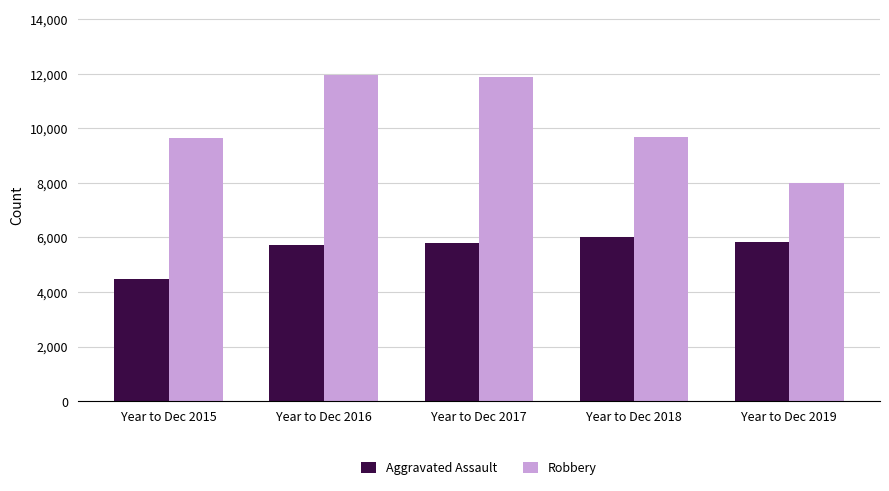

Which category has the lowest value across all series?

Year to Dec 2015